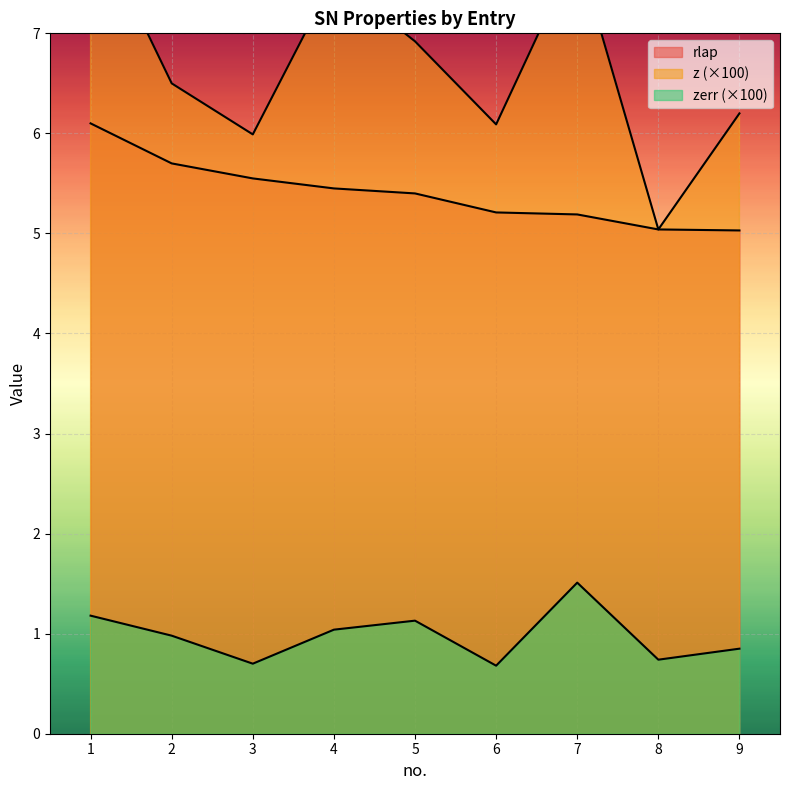

What is the value of the rlap point at the 8th from the left?

5.0